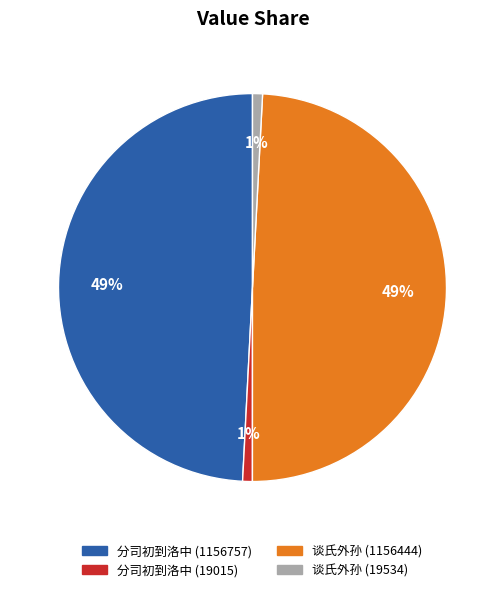

Count the number of slices in the pie.

4